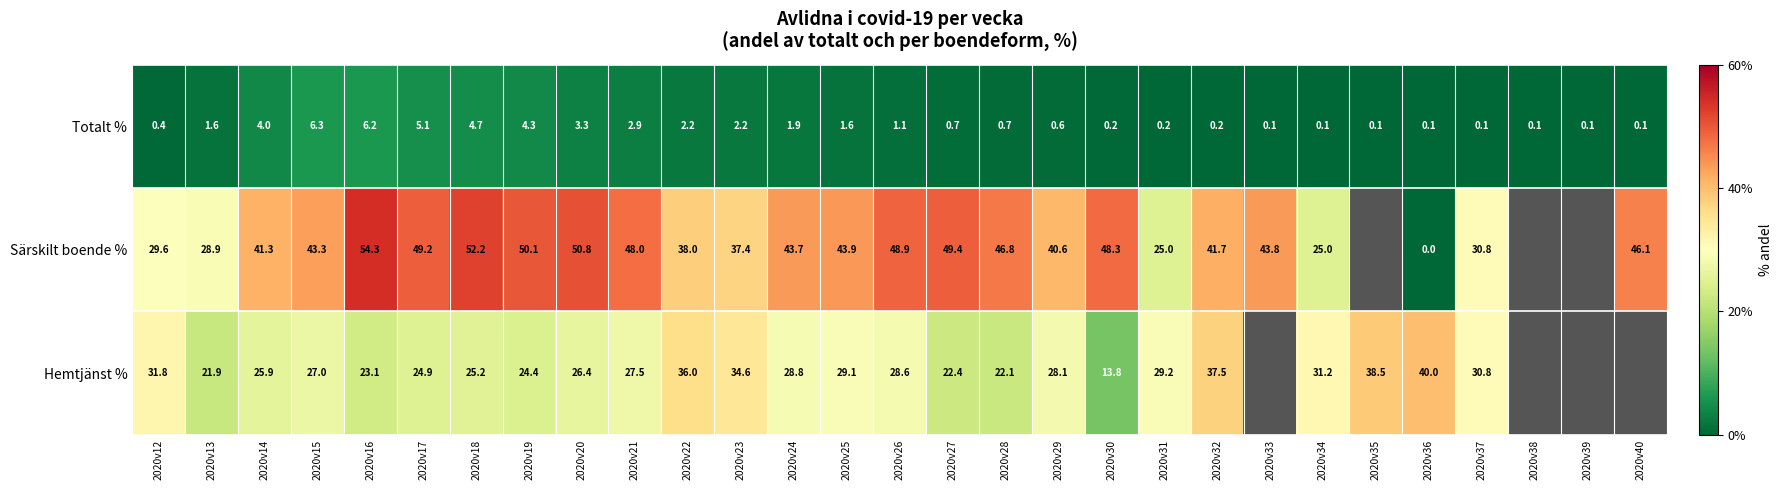

Is the value of Hemtjänst % at 2020v21 greater than the value of Totalt % at 2020v35?

Yes